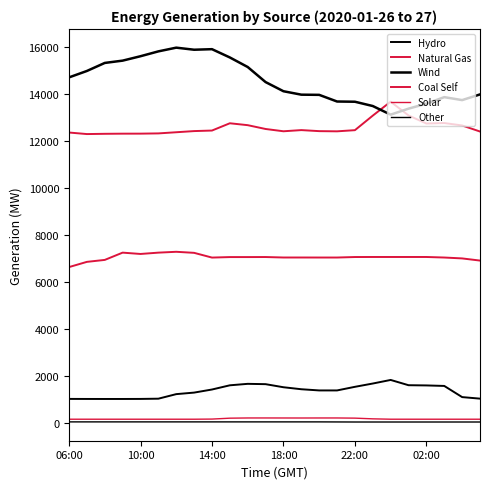

Where is Wind nearest to the value 14534?

11